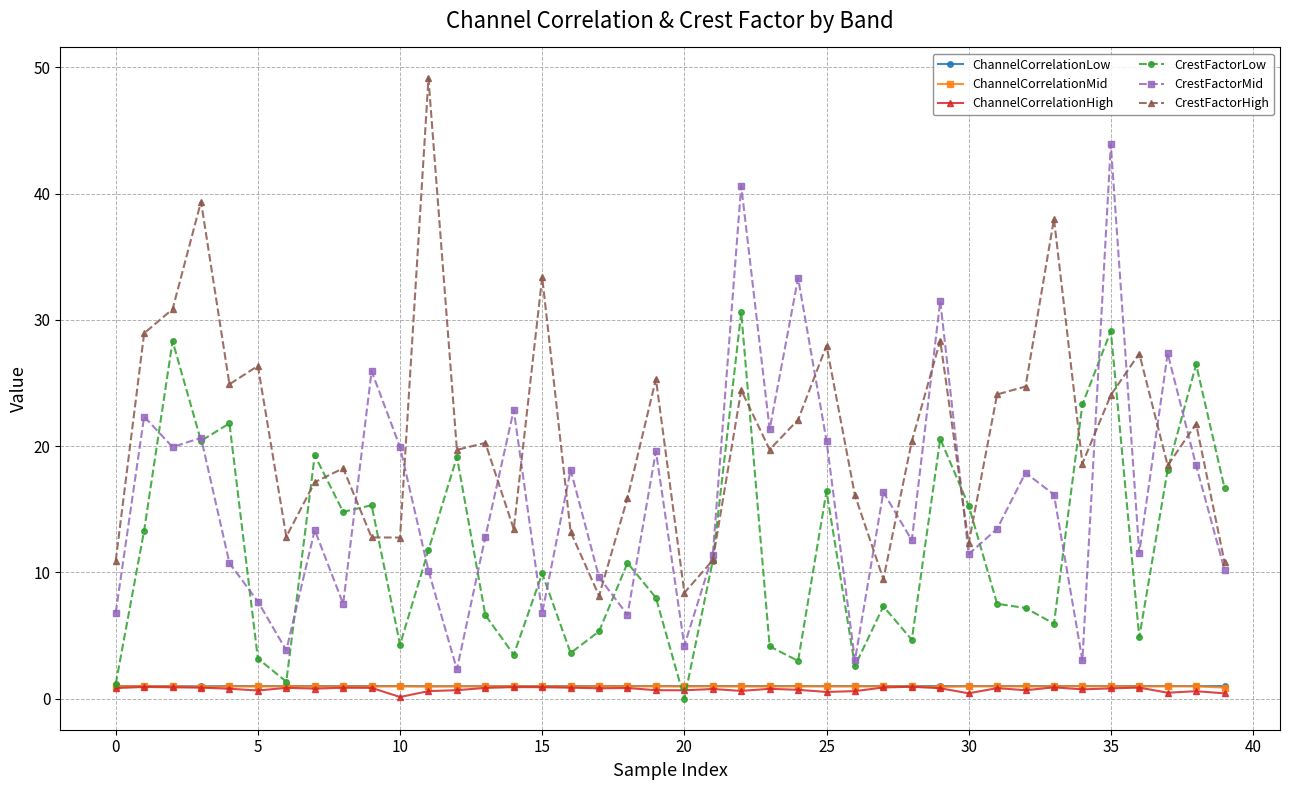

True or false: ChannelCorrelationLow and CrestFactorHigh cross at least once.

False